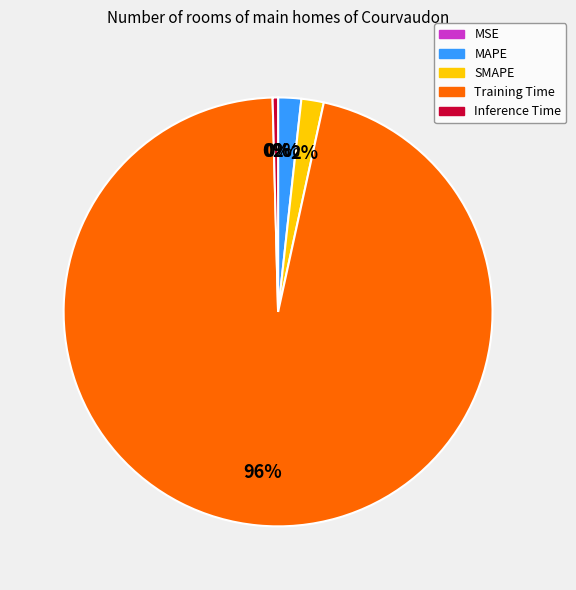

Is it true that MAPE is 2% of the pie?

True